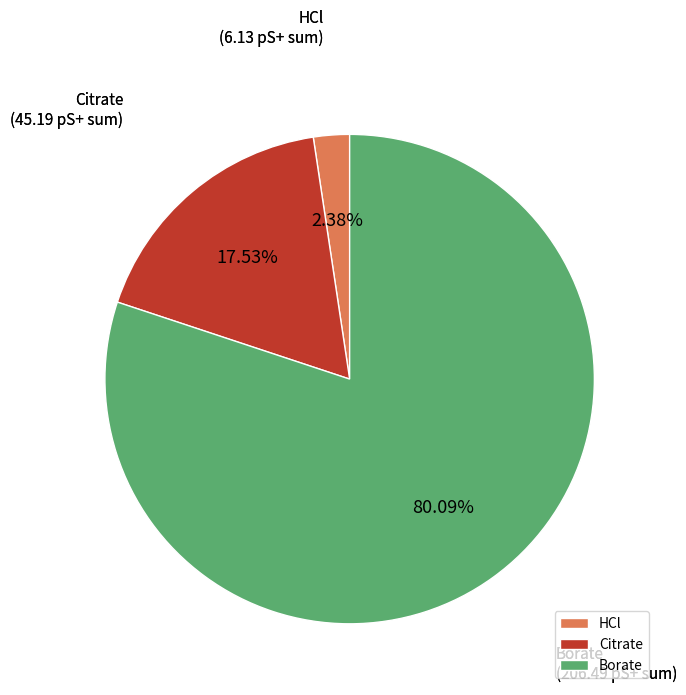

Between HCl and Citrate, which is larger?

Citrate